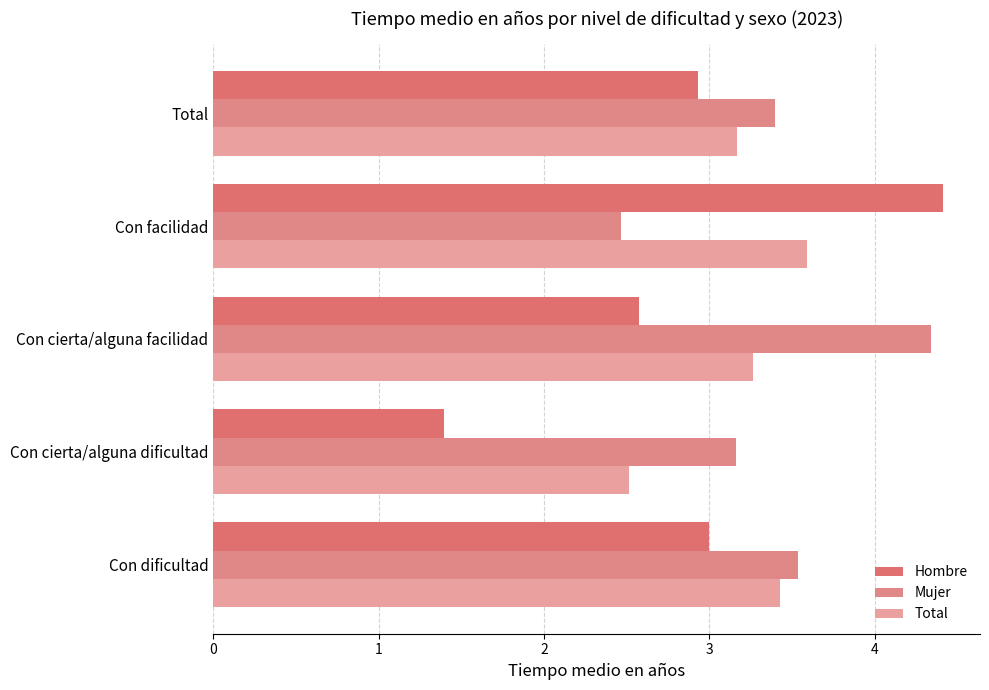

Which series has the largest total across all categories?

Mujer